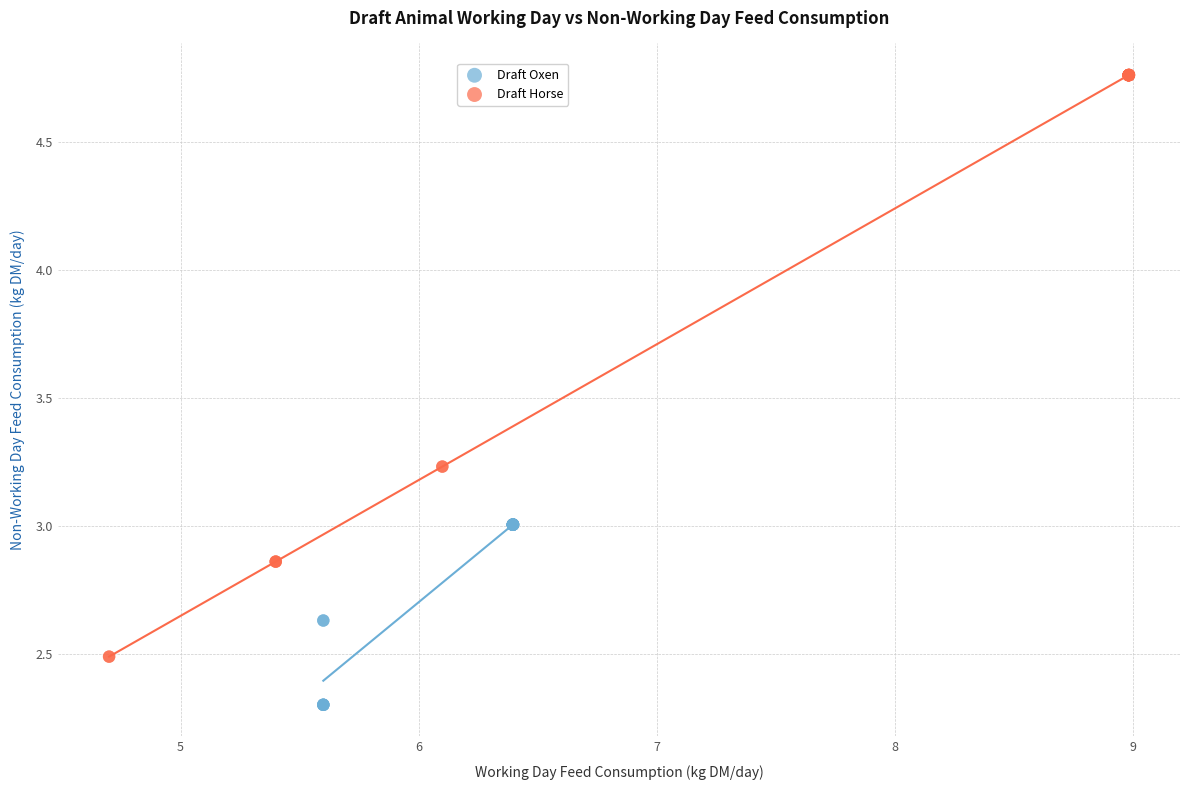

Which series has the widest spread of Y values?

Draft Horse